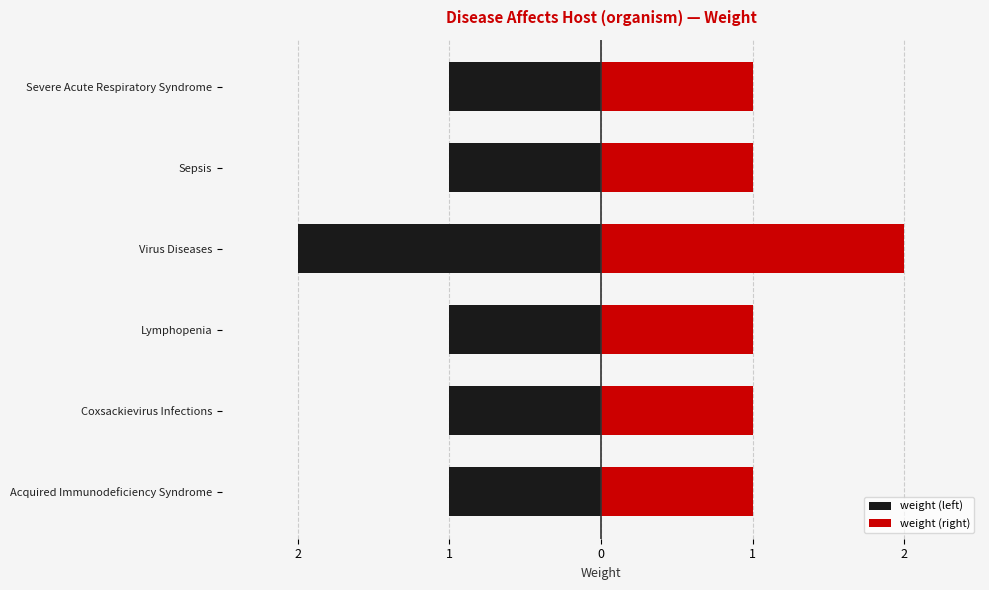

What is the spread (max minus min) of values at Sepsis?

2